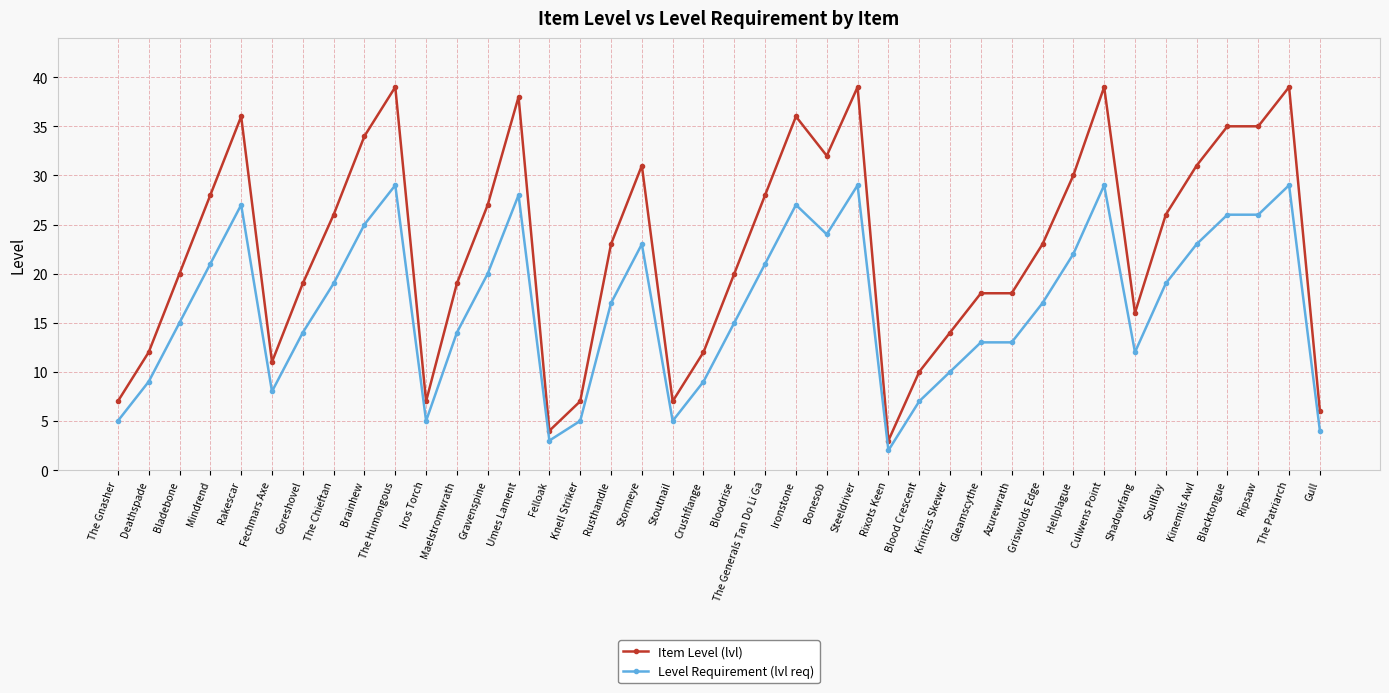

Reading left to right, transcribe all the data shown in this chart.

Item Level (lvl): The Gnasher=7	Deathspade=12	Bladebone=20	Mindrend=28	Rakescar=36	Fechmars Axe=11	Goreshovel=19	The Chieftan=26	Brainhew=34	The Humongous=39	Iros Torch=7	Maelstromwrath=19	Gravenspine=27	Umes Lament=38	Felloak=4	Knell Striker=7	Rusthandle=23	Stormeye=31	Stoutnail=7	Crushflange=12	Bloodrise=20	The Generals Tan Do Li Ga=28	Ironstone=36	Bonesob=32	Steeldriver=39	Rixots Keen=3	Blood Crescent=10	Krintizs Skewer=14	Gleamscythe=18	Azurewrath=18	Griswolds Edge=23	Hellplague=30	Culwens Point=39	Shadowfang=16	Soulflay=26	Kinemils Awl=31	Blacktongue=35	Ripsaw=35	The Patriarch=39	Gull=6
Level Requirement (lvl req): The Gnasher=5	Deathspade=9	Bladebone=15	Mindrend=21	Rakescar=27	Fechmars Axe=8	Goreshovel=14	The Chieftan=19	Brainhew=25	The Humongous=29	Iros Torch=5	Maelstromwrath=14	Gravenspine=20	Umes Lament=28	Felloak=3	Knell Striker=5	Rusthandle=17	Stormeye=23	Stoutnail=5	Crushflange=9	Bloodrise=15	The Generals Tan Do Li Ga=21	Ironstone=27	Bonesob=24	Steeldriver=29	Rixots Keen=2	Blood Crescent=7	Krintizs Skewer=10	Gleamscythe=13	Azurewrath=13	Griswolds Edge=17	Hellplague=22	Culwens Point=29	Shadowfang=12	Soulflay=19	Kinemils Awl=23	Blacktongue=26	Ripsaw=26	The Patriarch=29	Gull=4